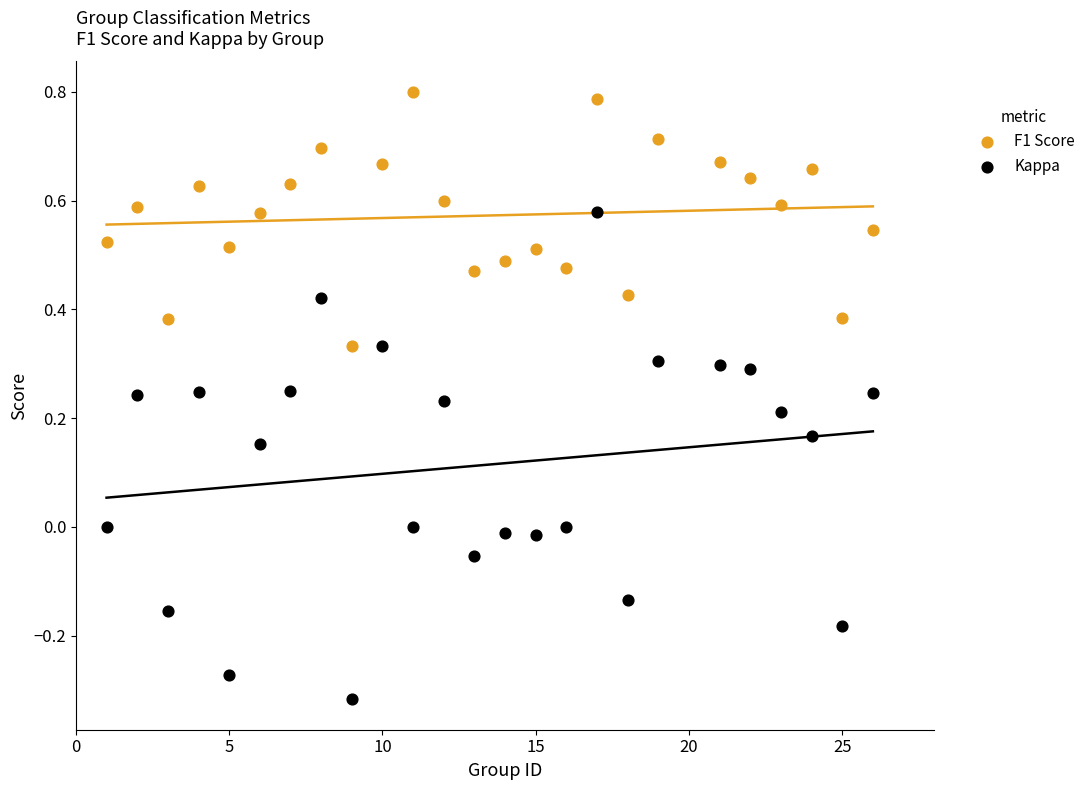

Which series reaches the minimum Y coordinate?

Kappa